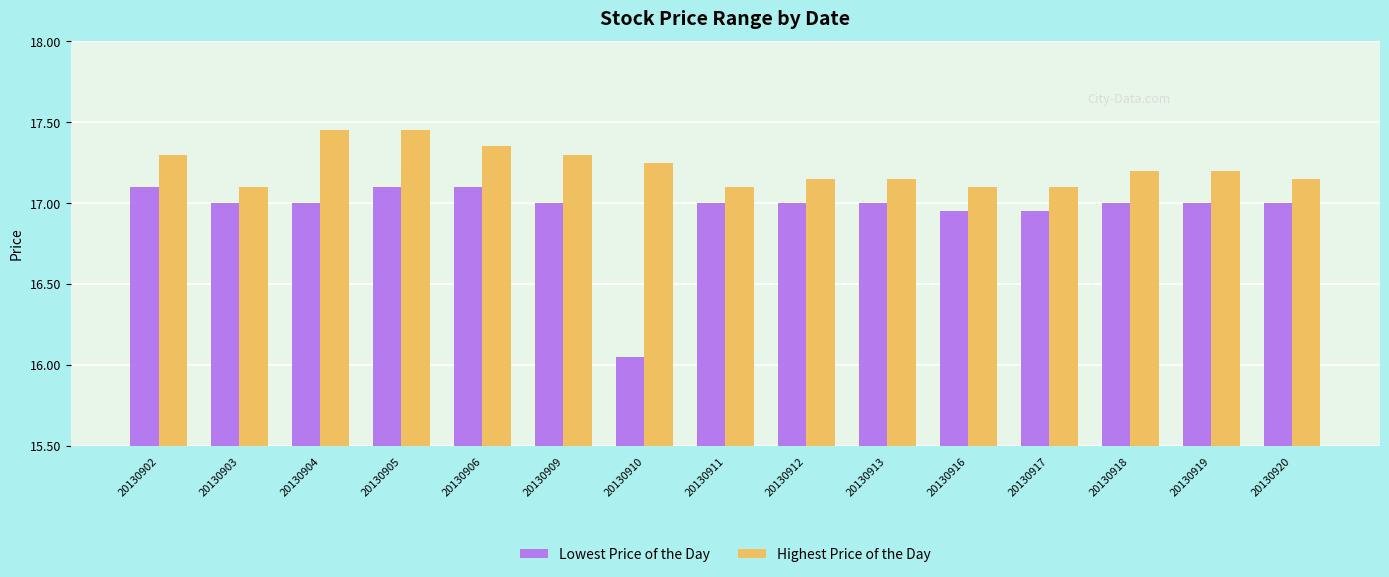

Is it true that Highest Price of the Day equals 17.3 at 20130902?

True